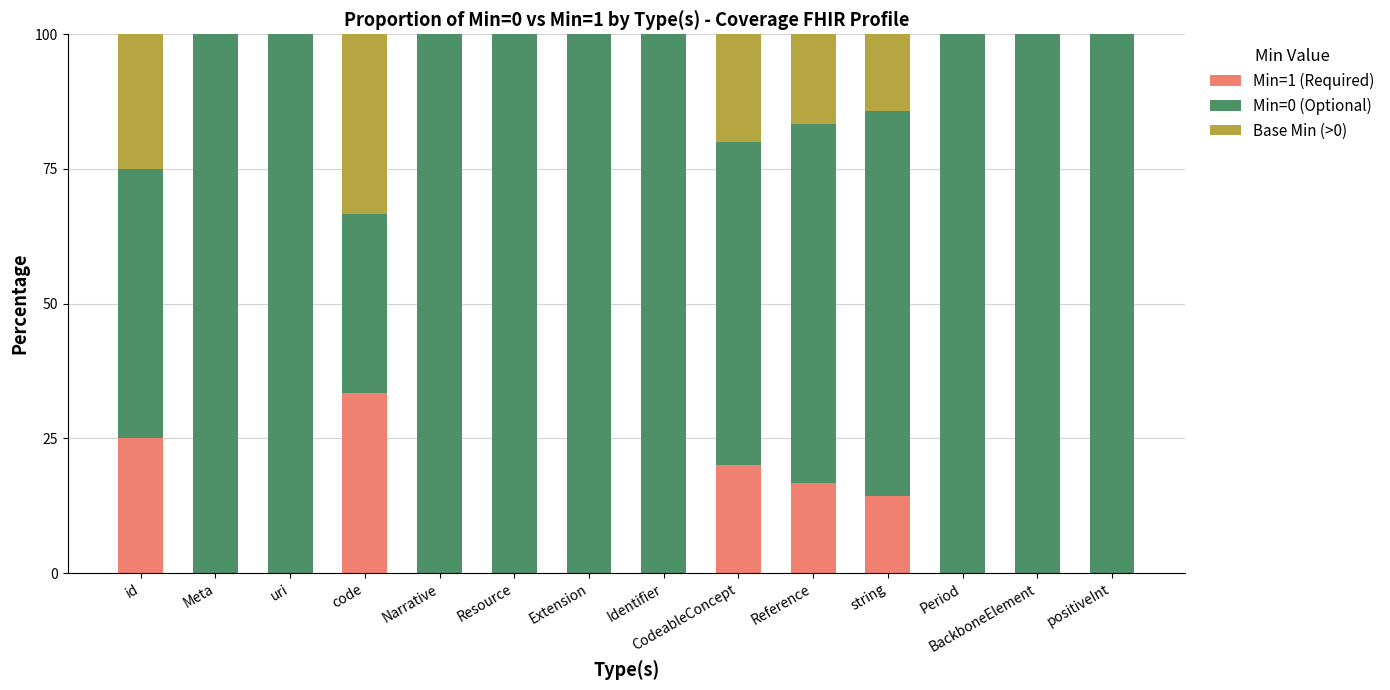

Are the bars horizontal?

No